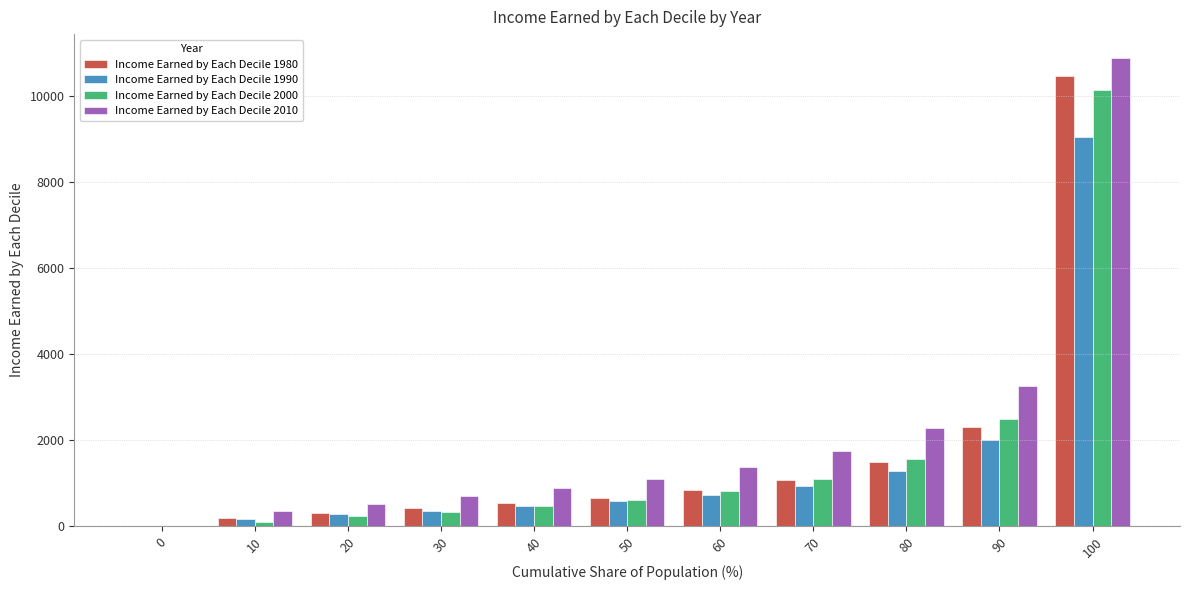

Which category has the highest value in the Income Earned by Each Decile 1980 series?

100